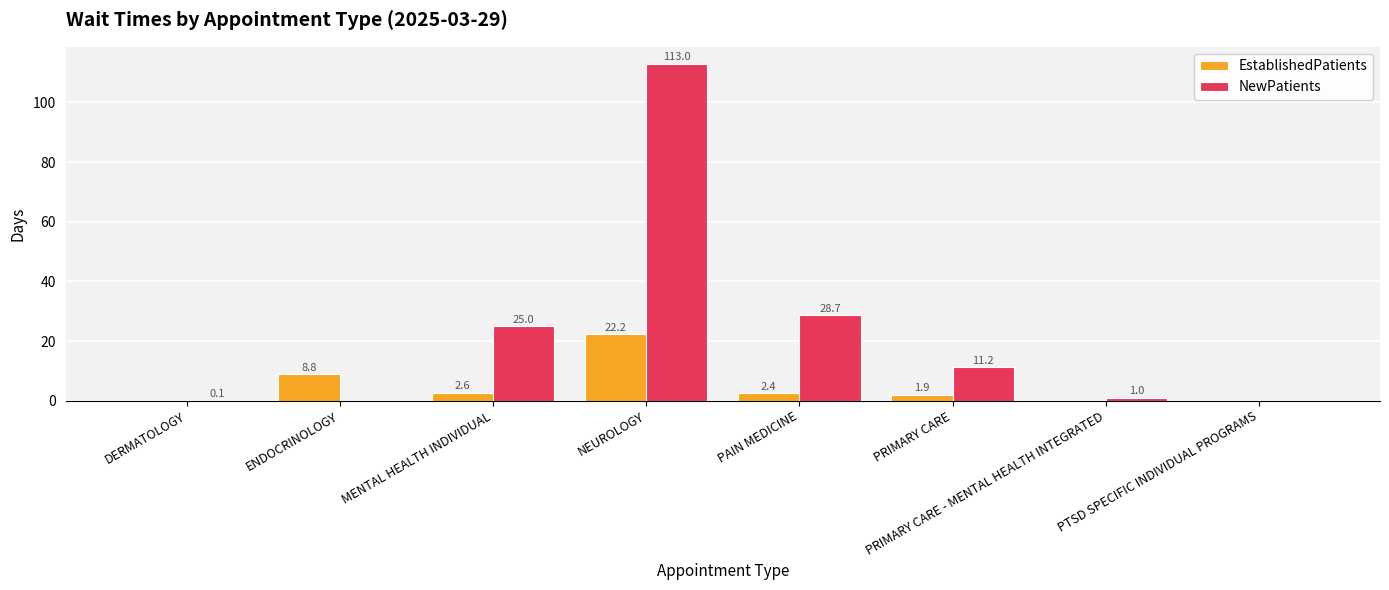

Reading left to right, transcribe all the data shown in this chart.

EstablishedPatients: 0.0	8.8	2.6	22.2	2.4	1.9	0.0	0.0
NewPatients: 0.1	0.0	25.0	113.0	28.7	11.2	1.0	0.0